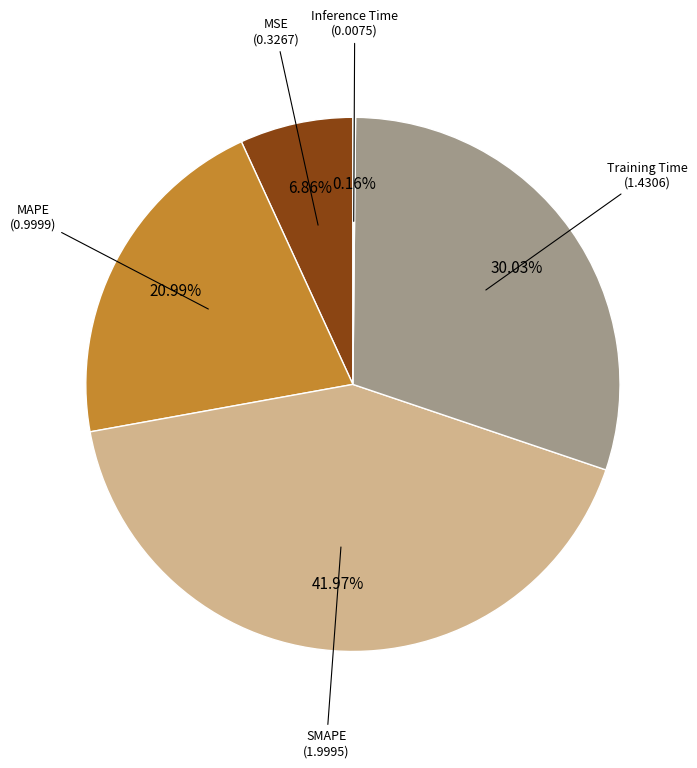

Is there a majority slice in this chart?

No